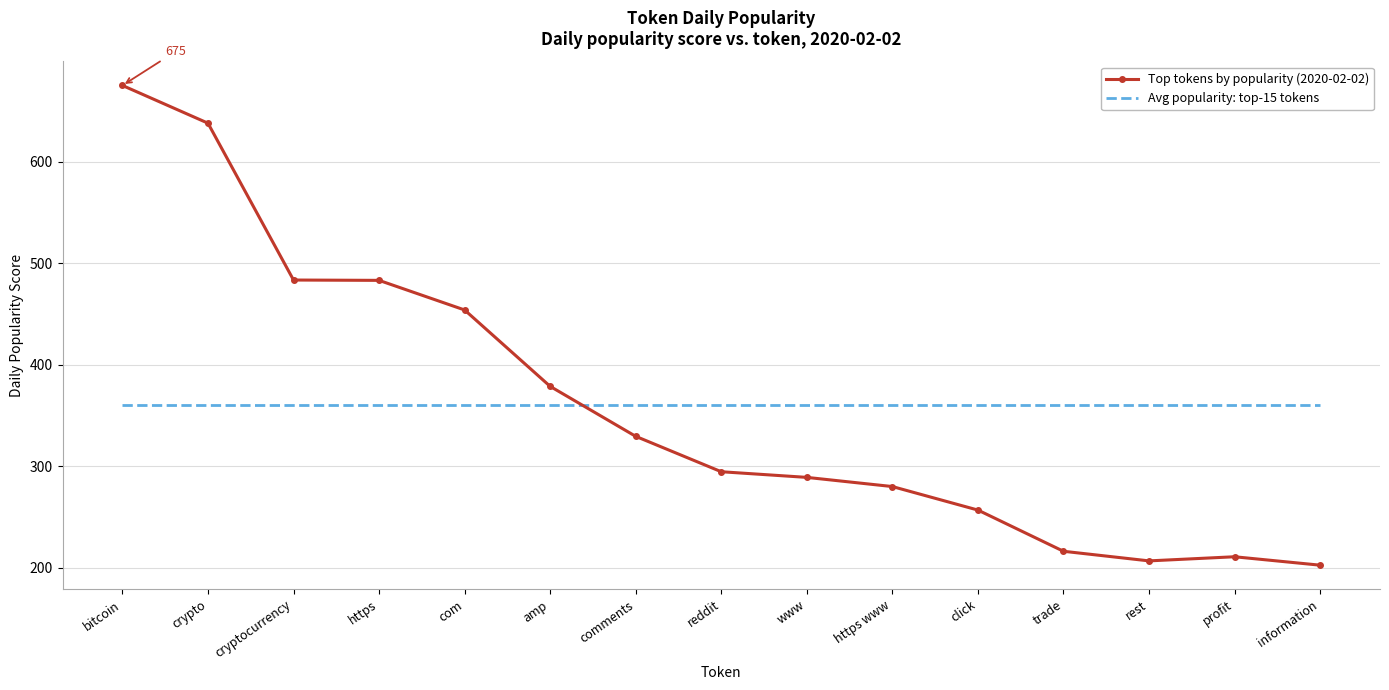

What is the minimum value shown in the chart?

202.5